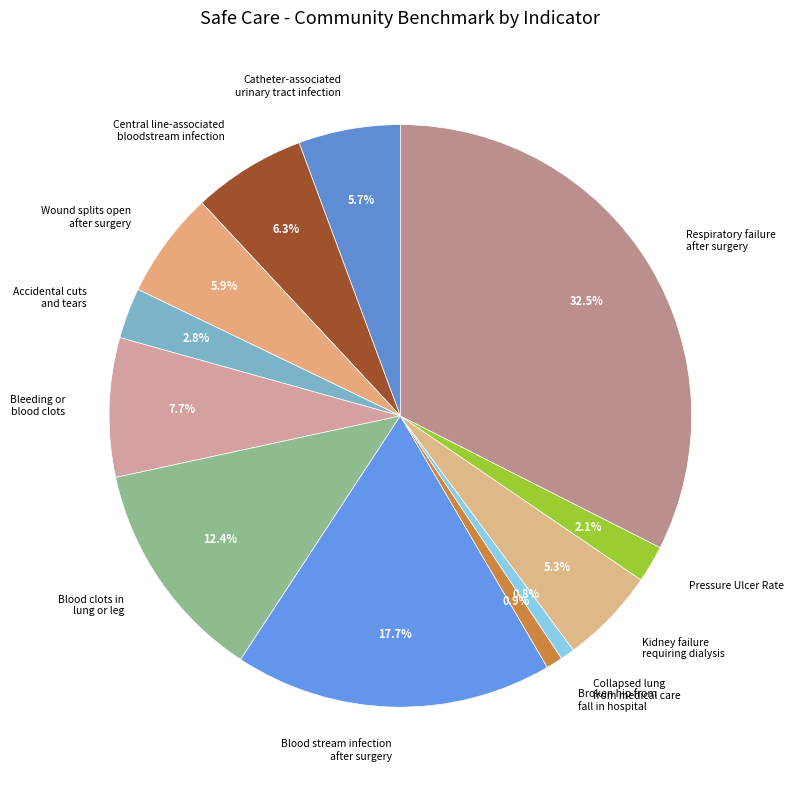

Is Blood clots in lung or leg the majority of the pie?

No